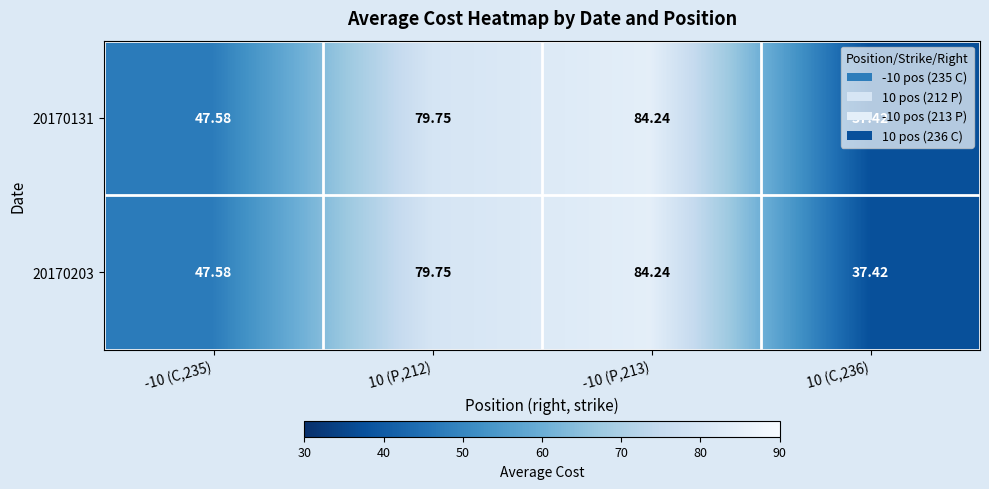

Is the value of 20170131 at -10 (P,213) greater than the value of 20170203 at 10 (C,236)?

Yes